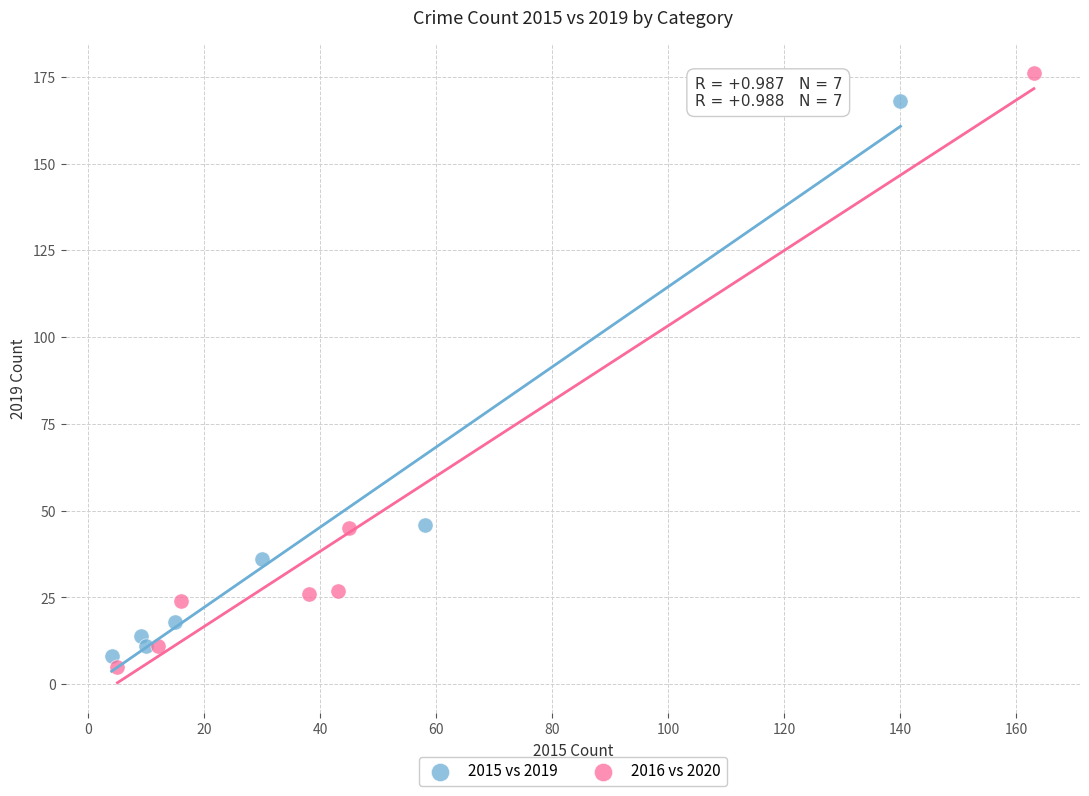

Which series reaches the maximum Y coordinate?

2016 vs 2020